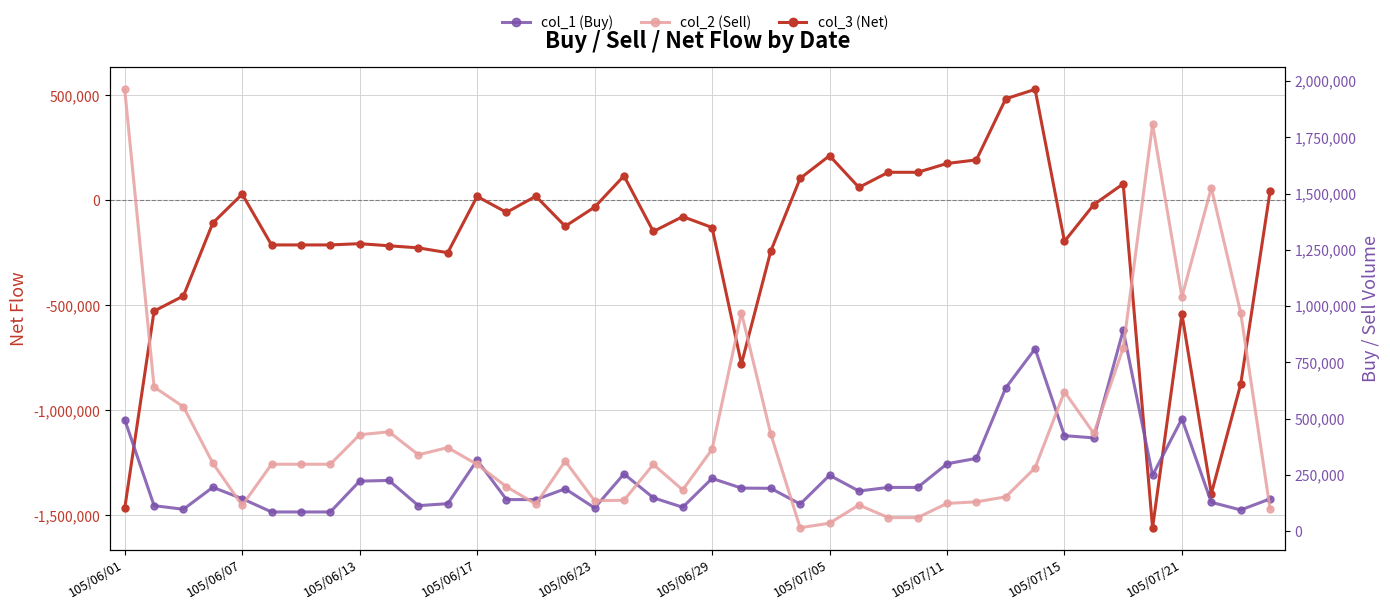

True or false: col_1 (Buy) has more than 0 interior local peaks.

True